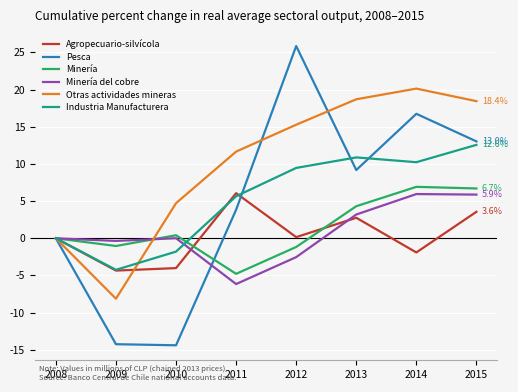

What is the maximum value shown in the chart?

25.9